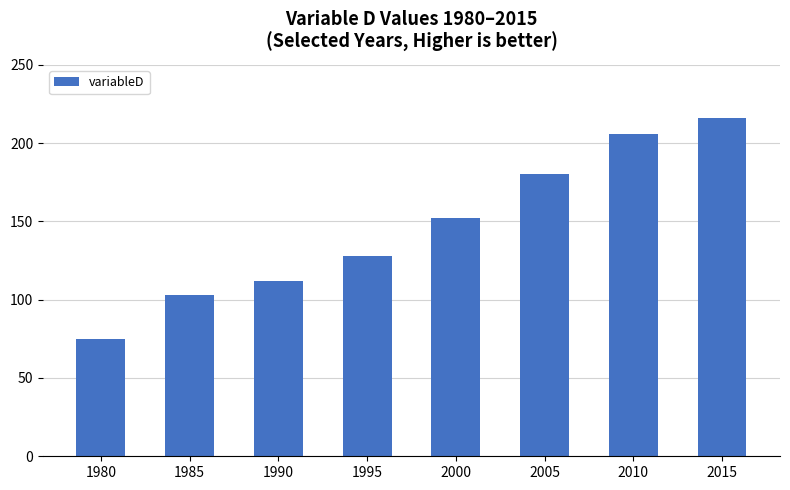

Reading left to right, what are all the values shown in this chart?

75	103	112	128	152	180	206	216